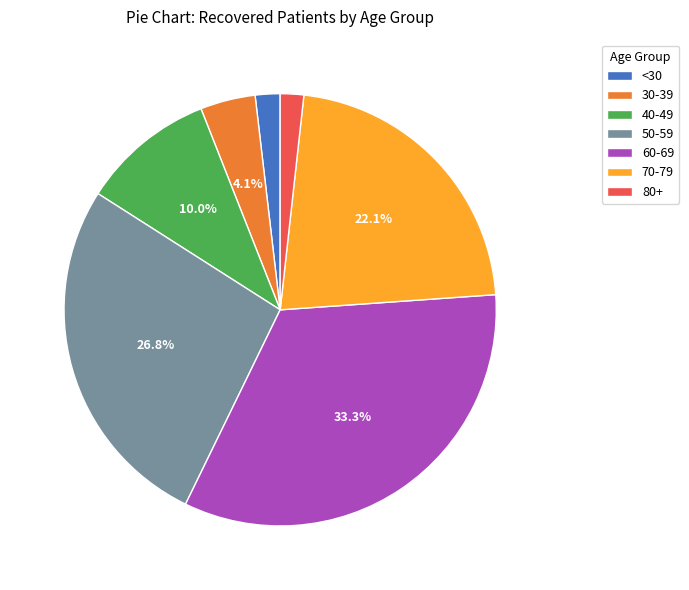

Is there a majority slice in this chart?

No